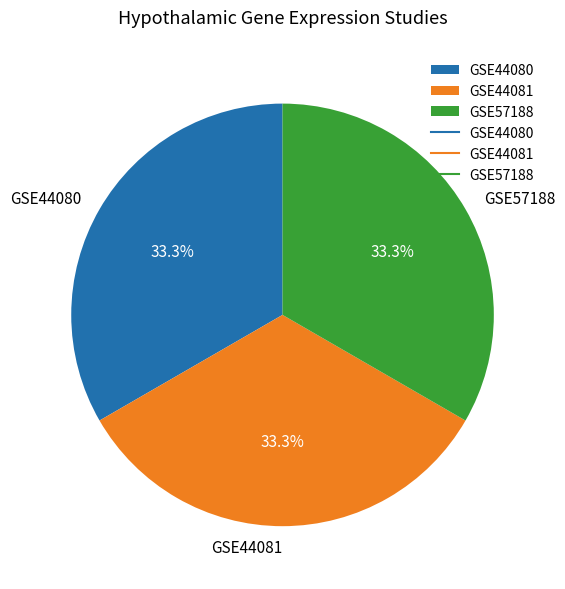

Combined, what portion of the pie is GSE44080 and GSE44081?

66.7%